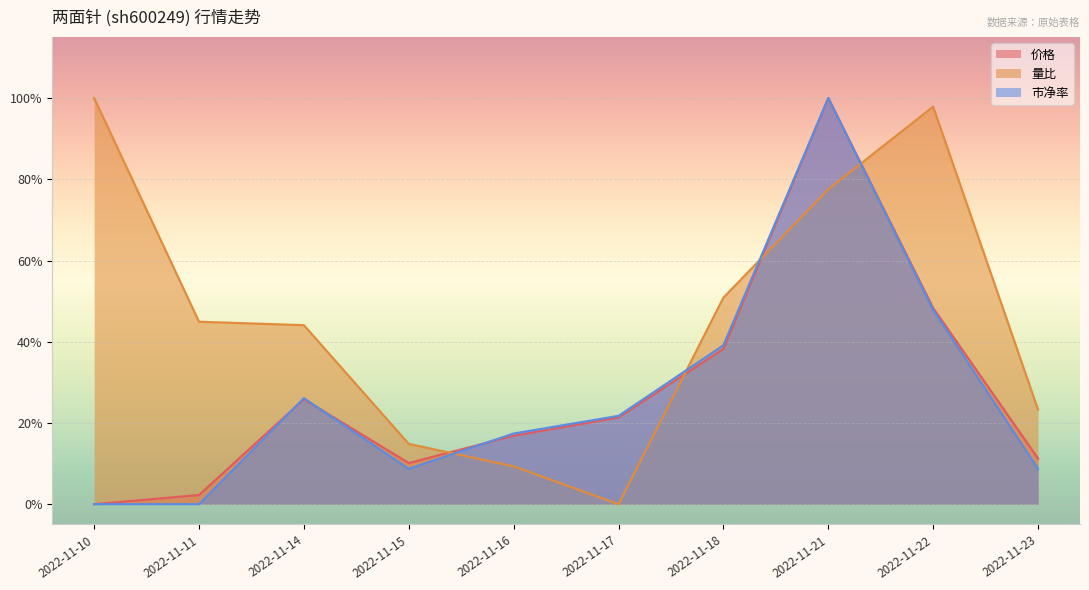

Is the value of 量比 at 2022-11-14 greater than the value of 市净率 at 2022-11-14?

Yes